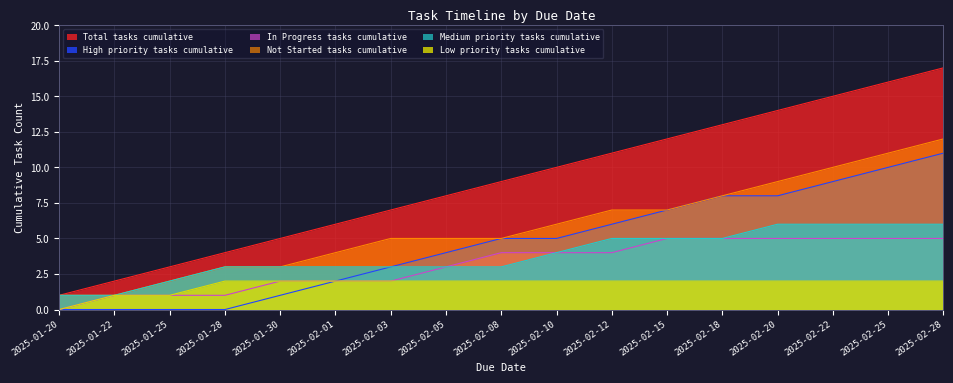

True or false: High priority tasks cumulative has more than 0 interior local peaks.

False